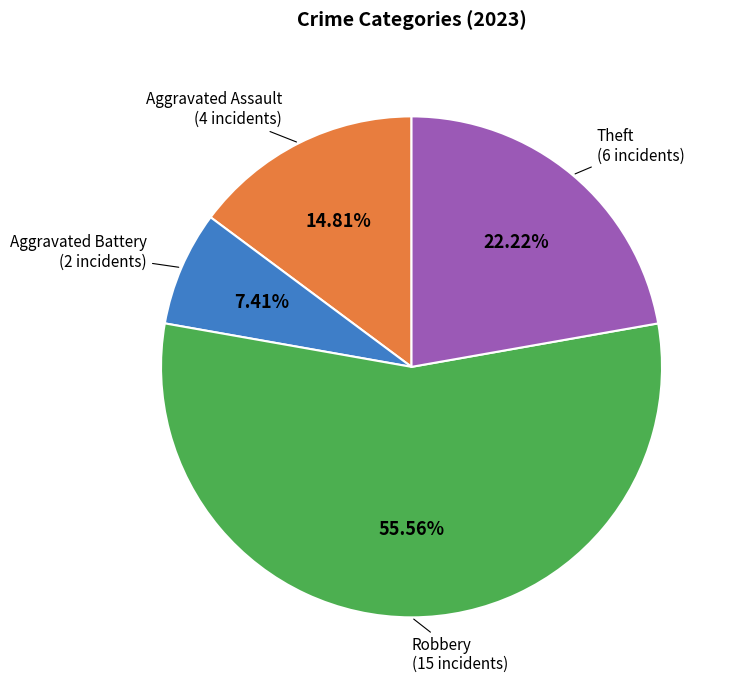

How many slices are in this pie chart?

4